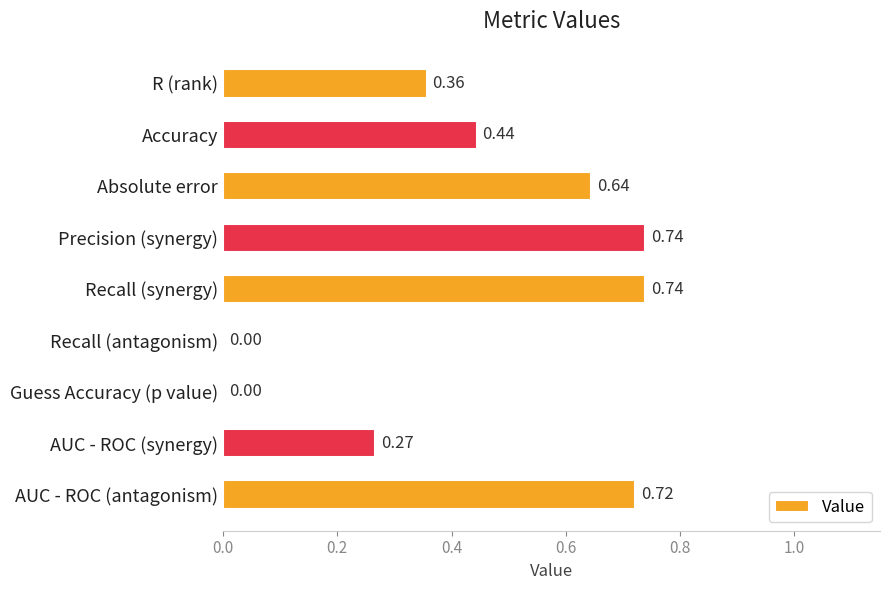

What is the sum of all values?

3.9